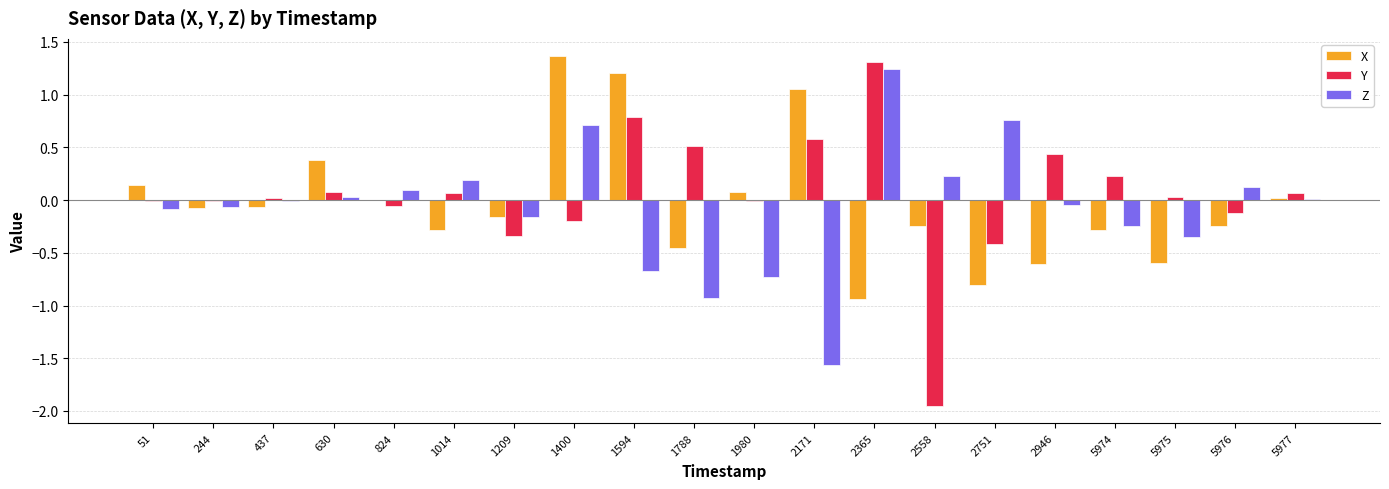

Between 824 and 1980, which series saw the biggest shift?

Z